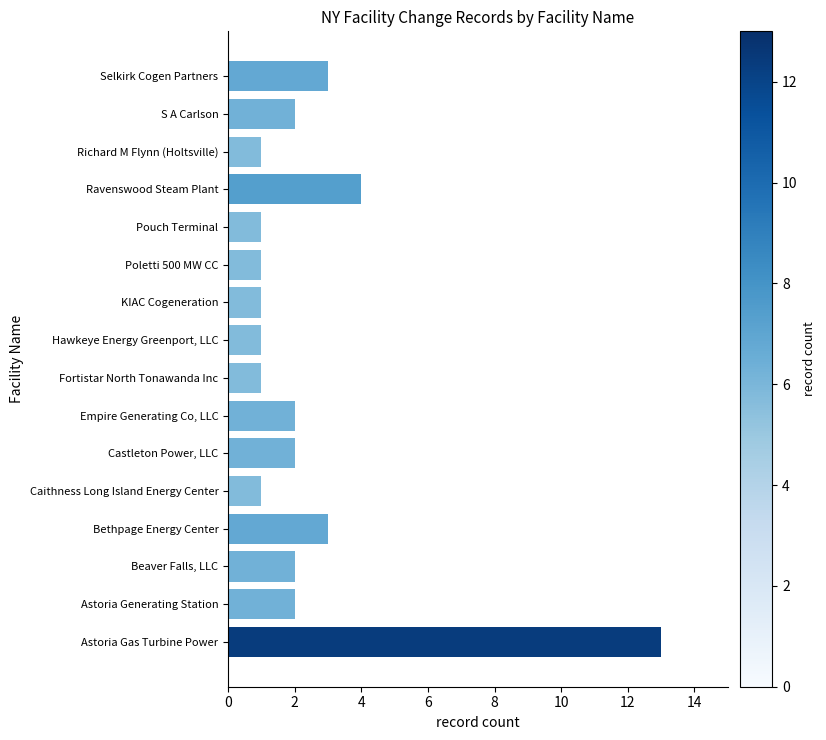

What is the minimum value shown in the chart?

1